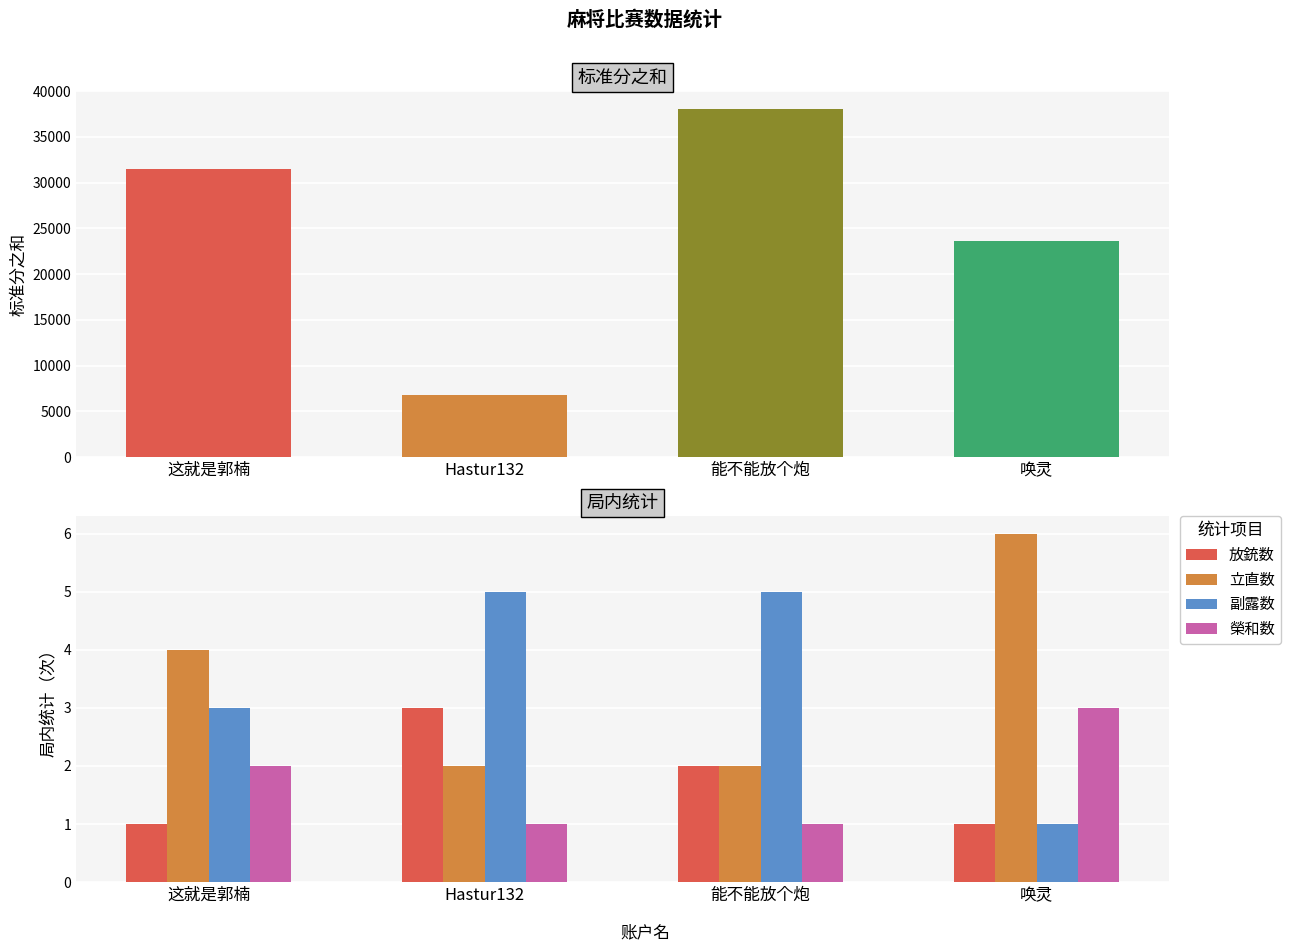

How many values in the 副露数 series are below 5?

2